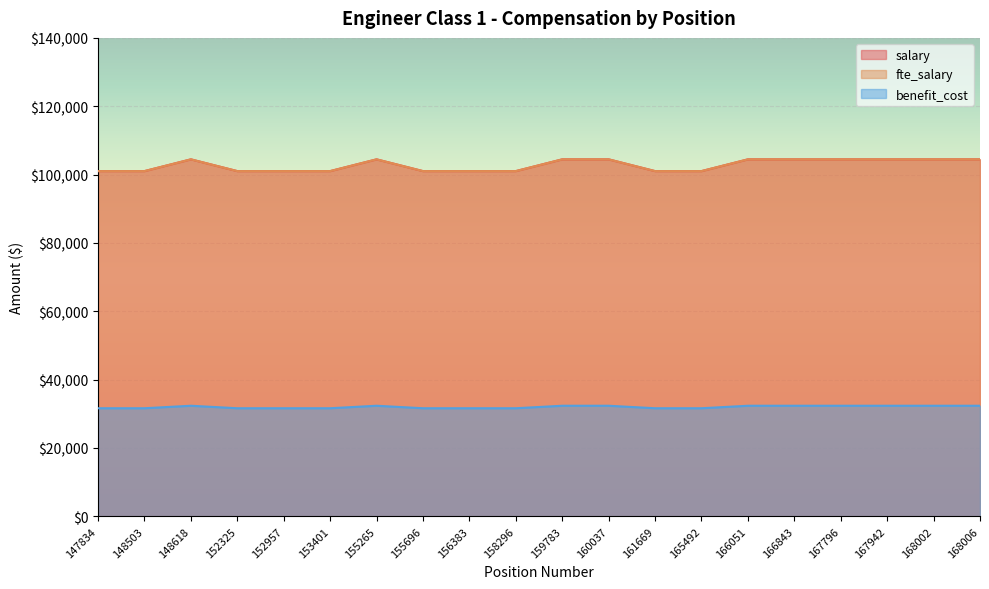

Read the fte_salary value at 148618.

104457.8